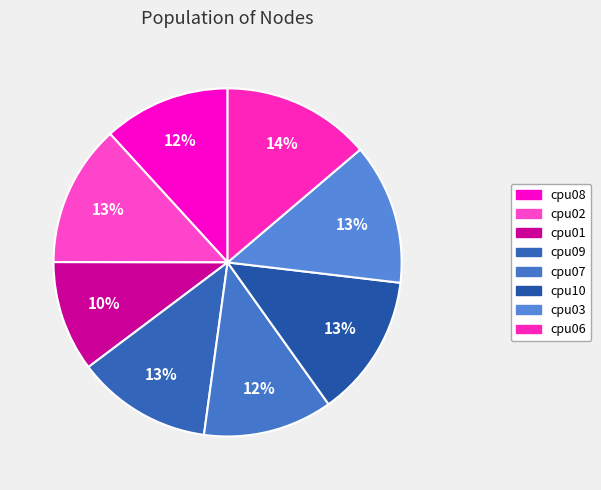

Is cpu10 the majority of the pie?

No